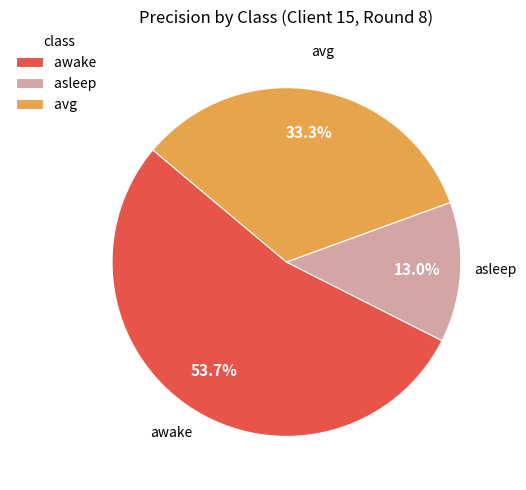

To the nearest percent, what percentage of the pie is avg?

33%